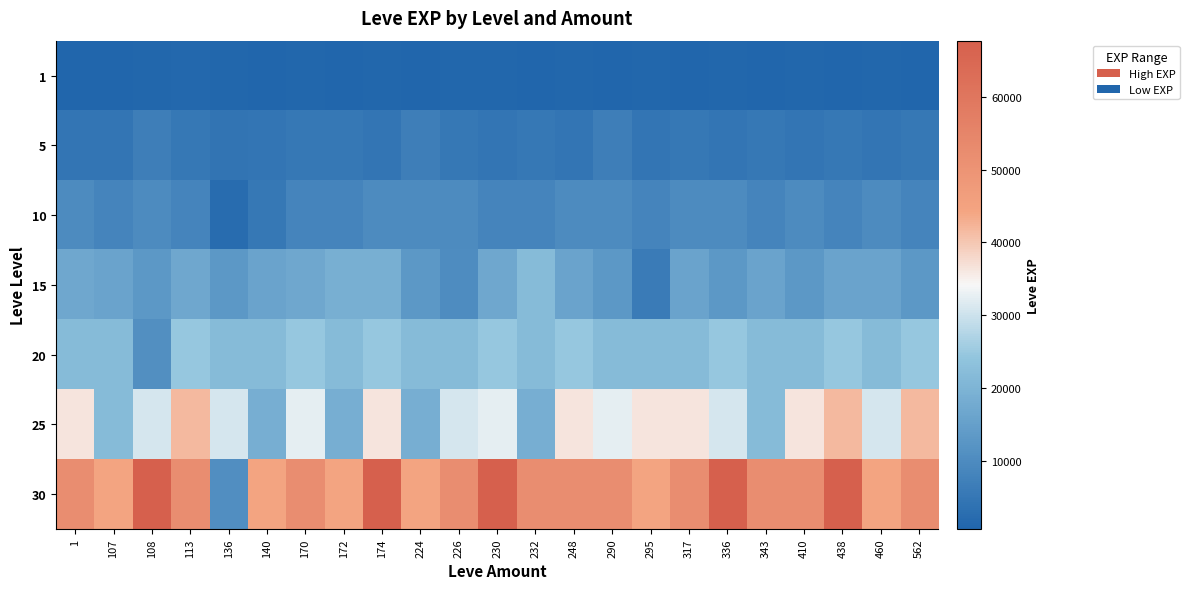

Which series has the largest total across all categories?

30